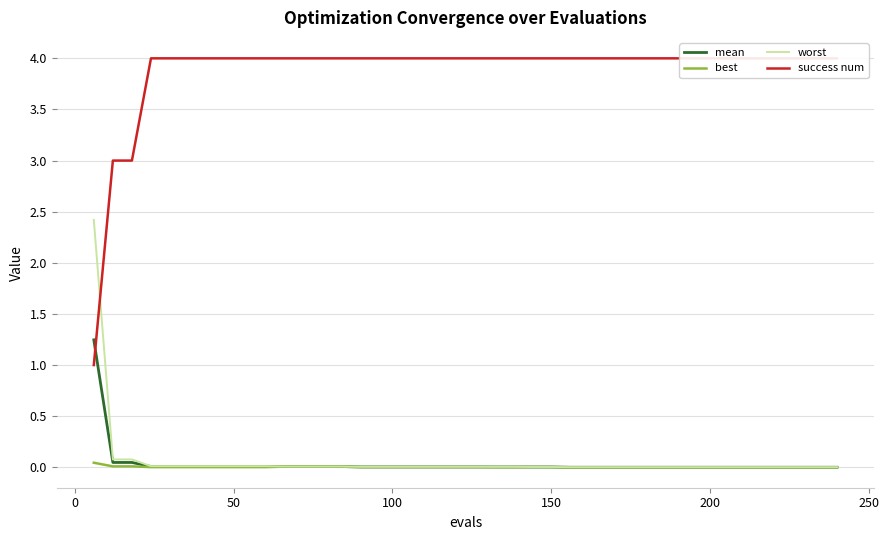

True or false: best has more than 0 points higher than both neighbors.

False